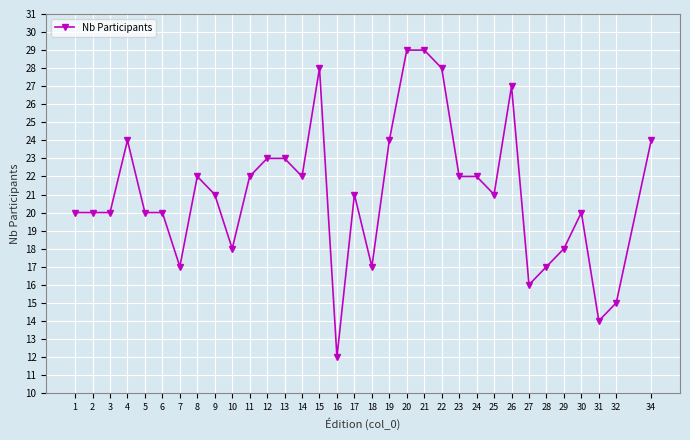

The value at 17 is 30. True or false?

False